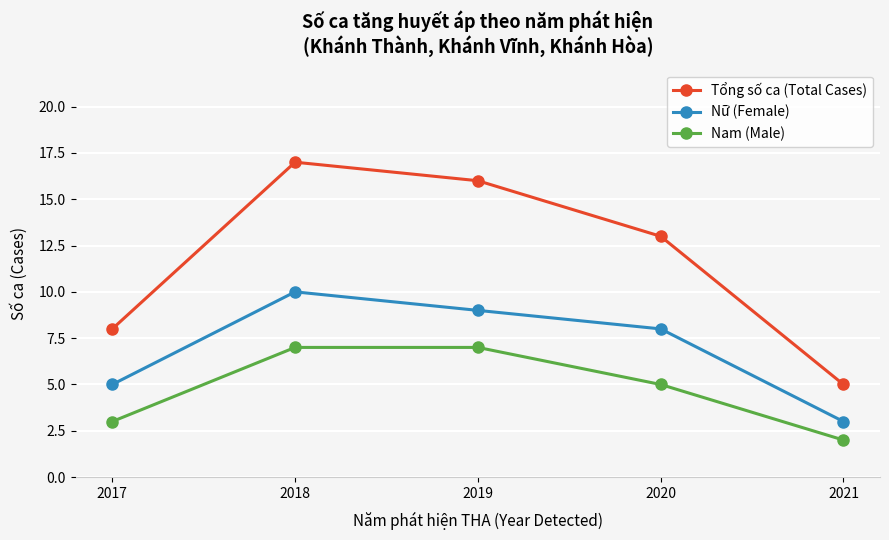

How many data points in Nam (Male) are less than 5?

2